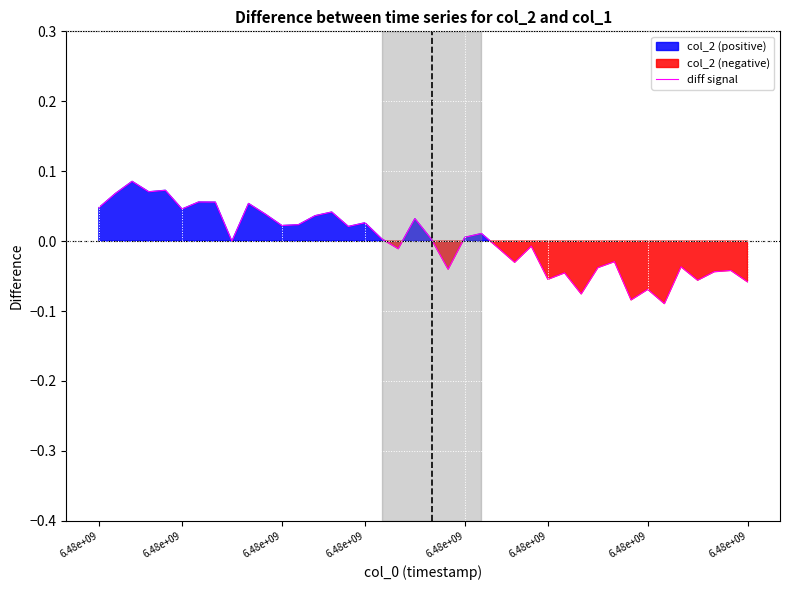

How many points are higher than both their immediate neighbors (excluding endpoints)?

14